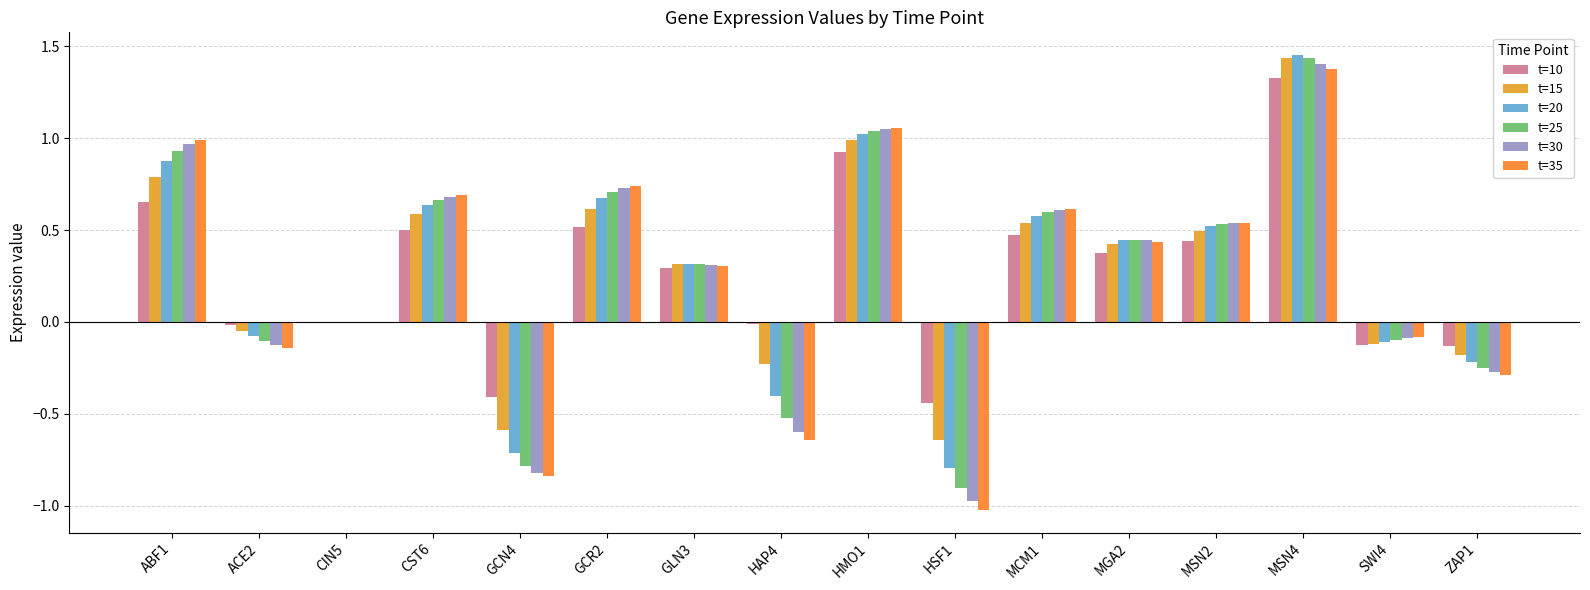

What is the difference between the highest and lowest values at ACE2?

0.1